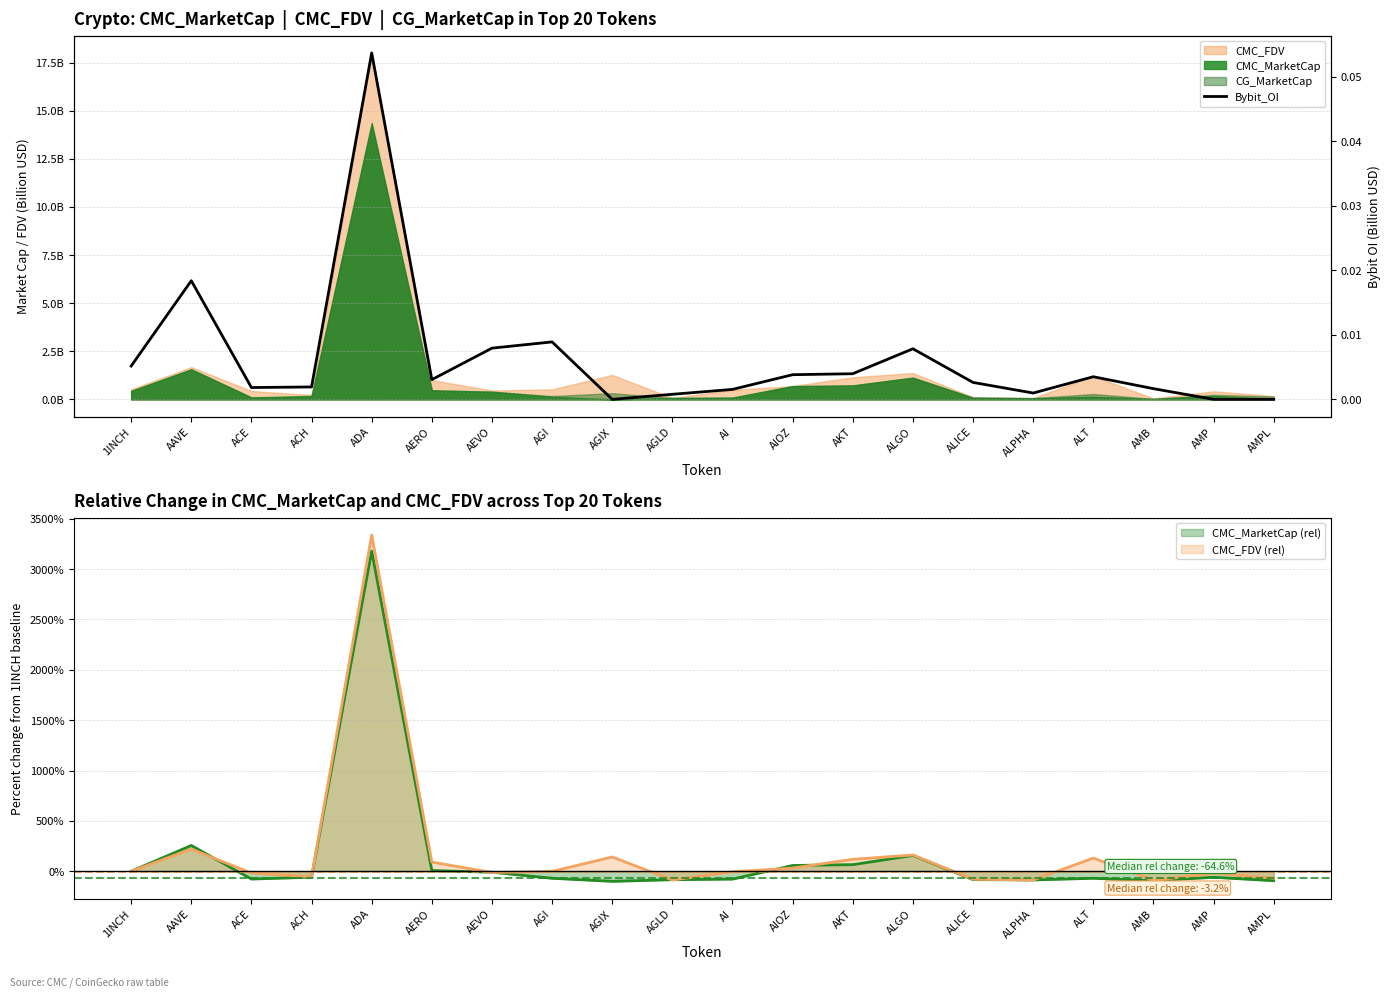

How many data points are above 0?

17